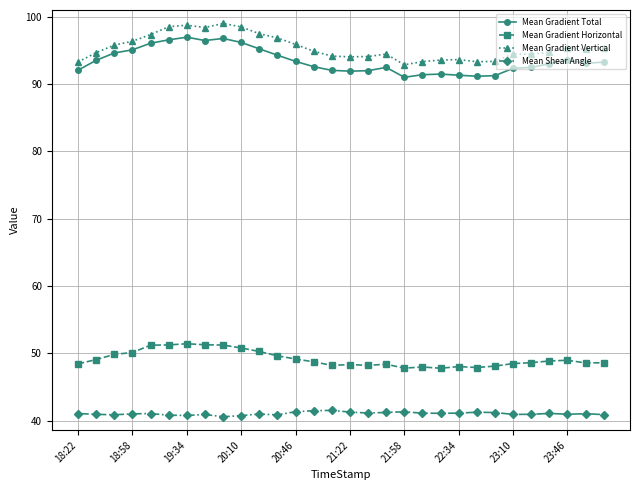

What is the average value of the Mean Gradient Total series?

93.4